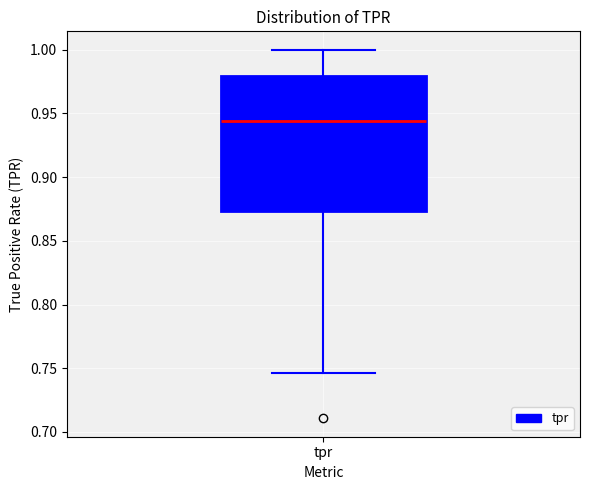

Transcribe this box plot: give where the median line is, the range the box spans, and where the two whiskers end, as read against the y-axis. The values are not printed on the chart, so give them approximately, as read against the axis.

median 0.945, box 0.875 to 0.980, whiskers 0.745 to 1.000